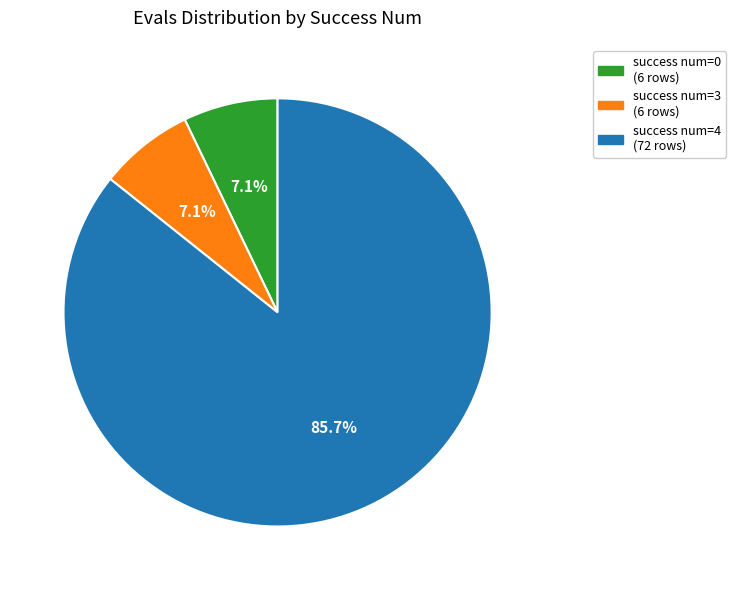

Is there any slice that represents more than half of the pie?

Yes